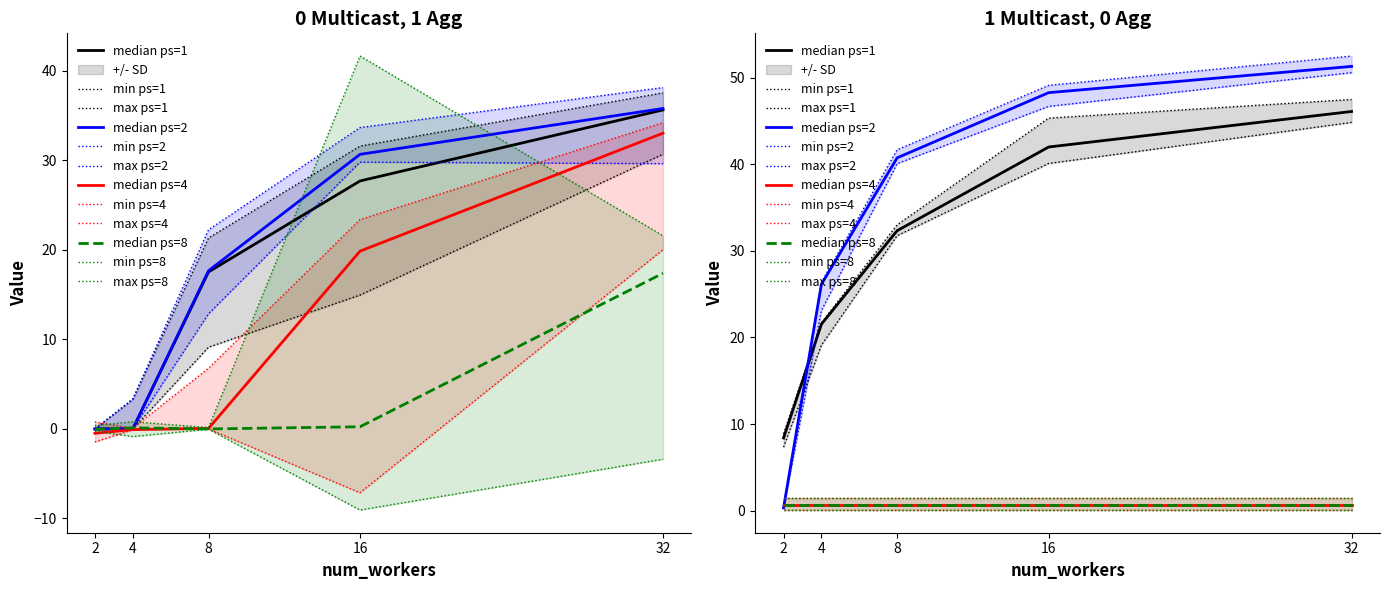

Which has a higher value, 2 or 8?

8